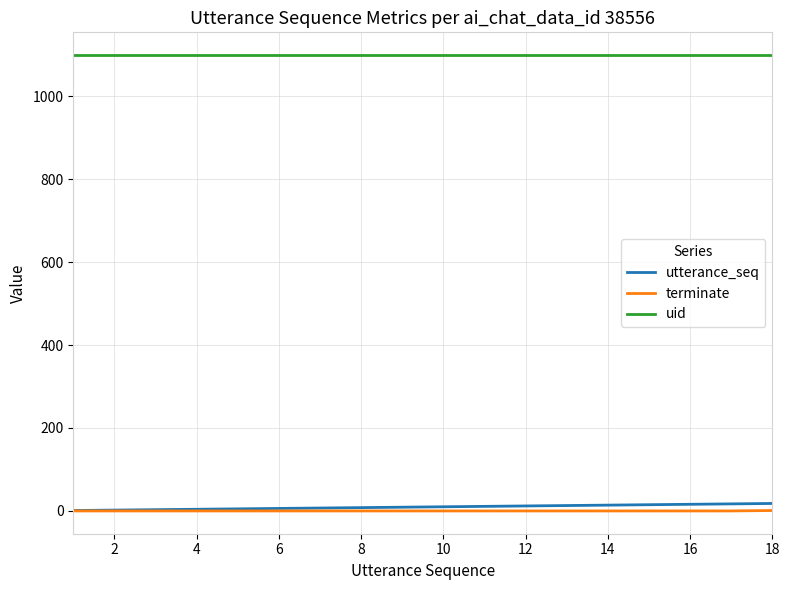

Which series has the largest total across all categories?

uid